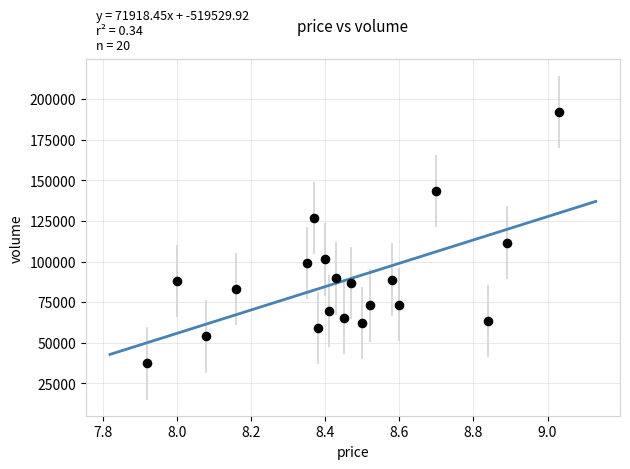

What Y value in the scatter plot is closest to 114829?

111646